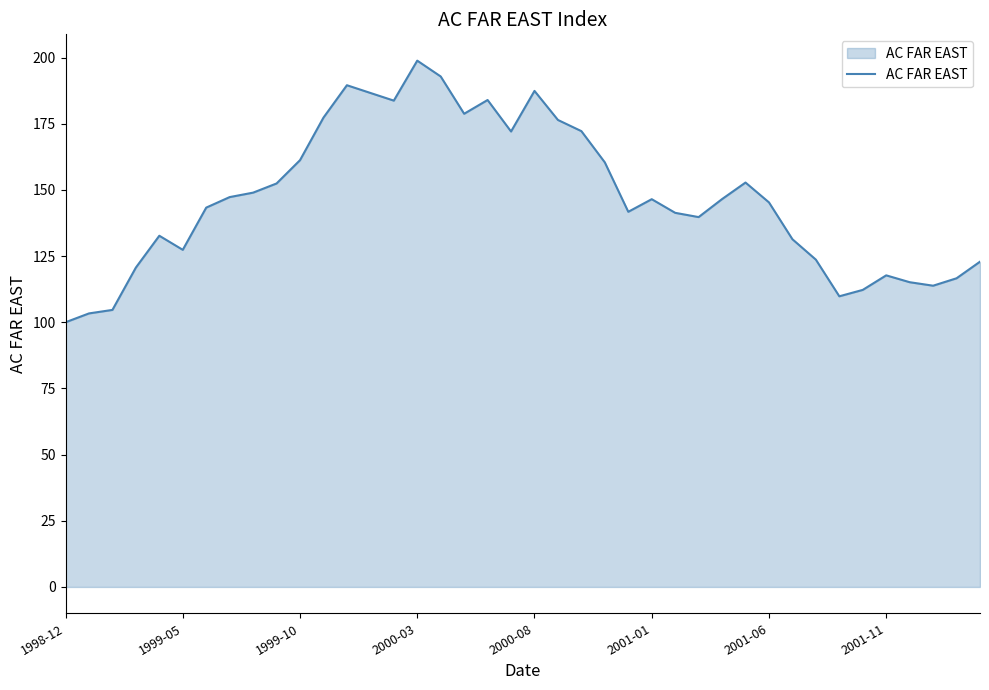

What is the difference between the maximum and minimum values?

98.8